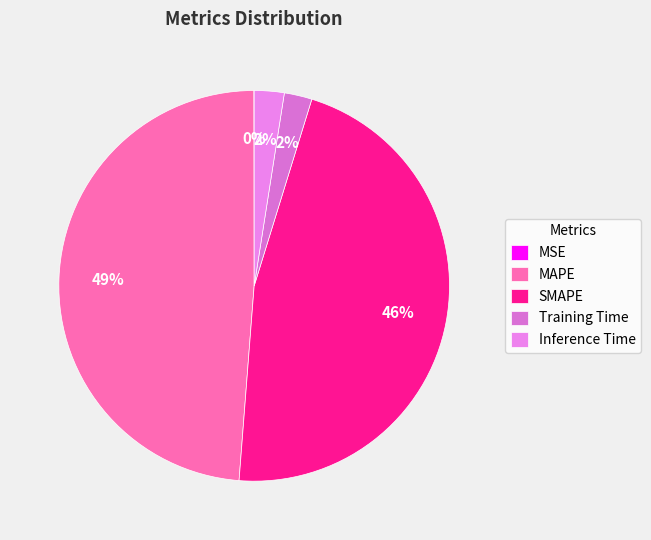

Which category has the smallest portion of the pie?

MSE